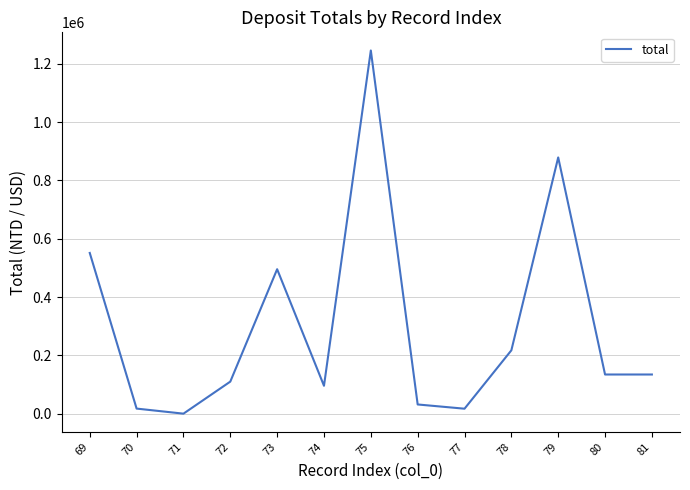

Approximately how many times larger is the value at 81 compared to 78?

0.6